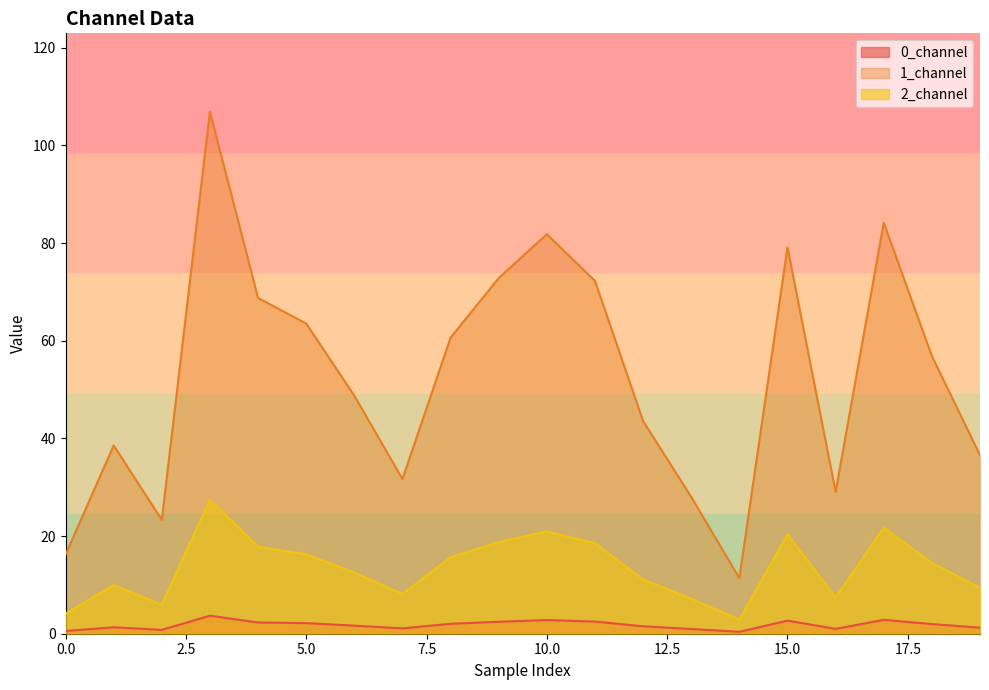

How many interior local peaks does the 0_channel series have?

5